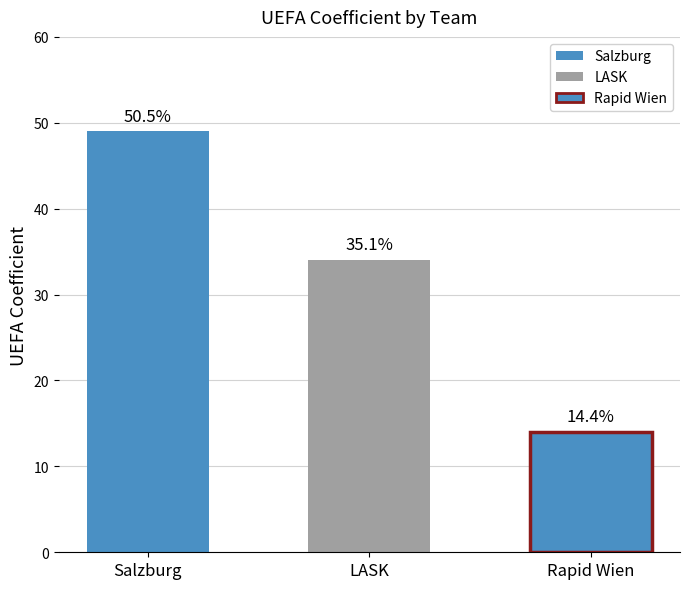

Rank the categories by value from lowest to highest.

Rapid Wien, LASK, Salzburg